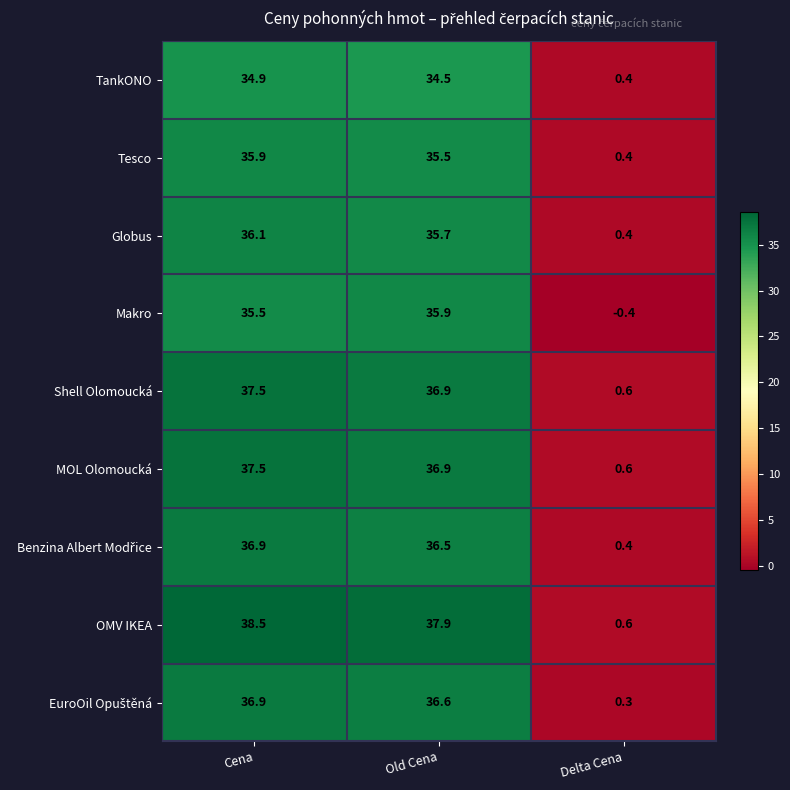

How many distinct data groups are displayed?

9